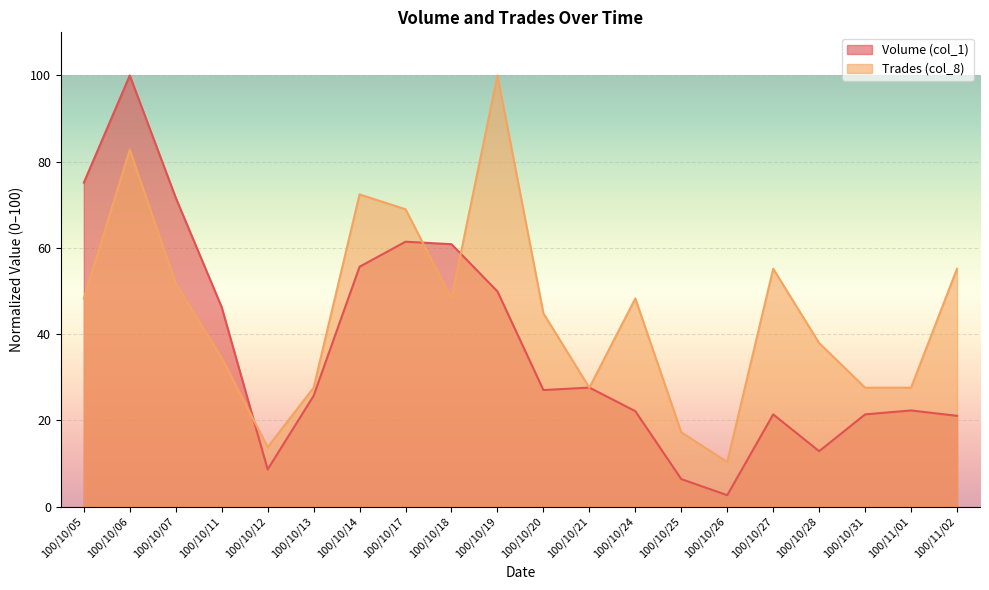

Where does the Volume (col_1) series first go above 27?

100/10/05